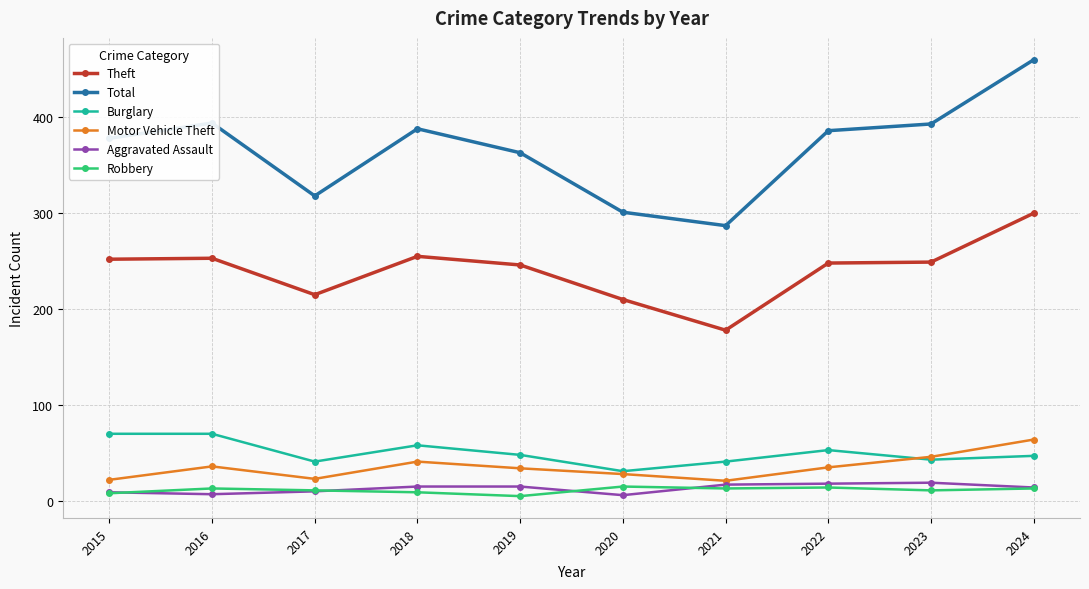

True or false: Robbery and Total intersect in this chart.

False